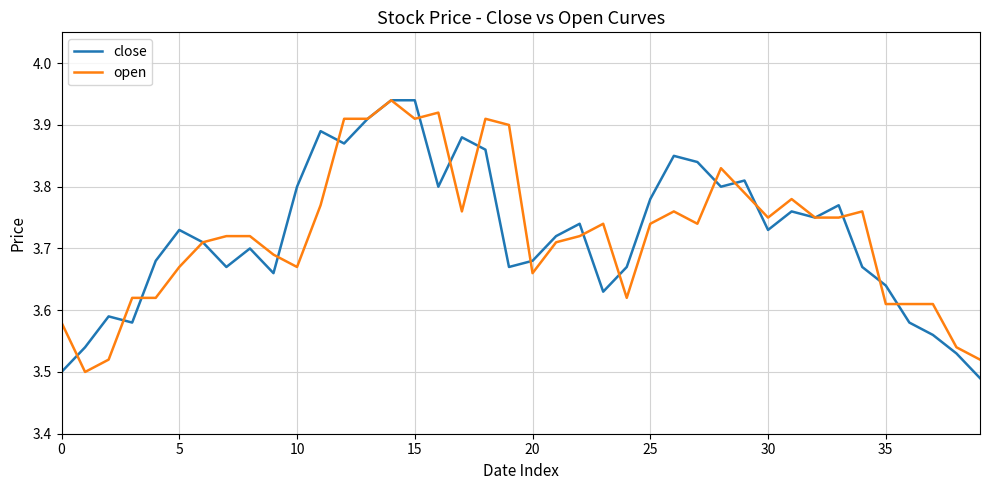

Which series has the largest range (max minus min)?

close